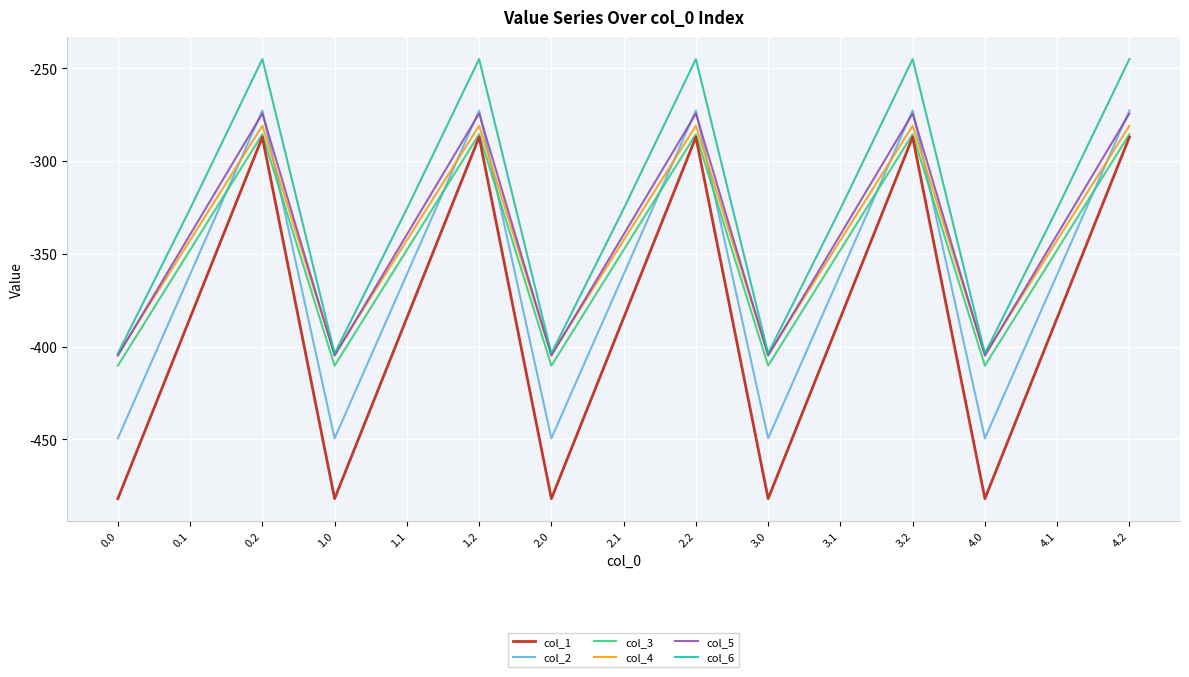

What is the minimum value for col_3?

-410.3